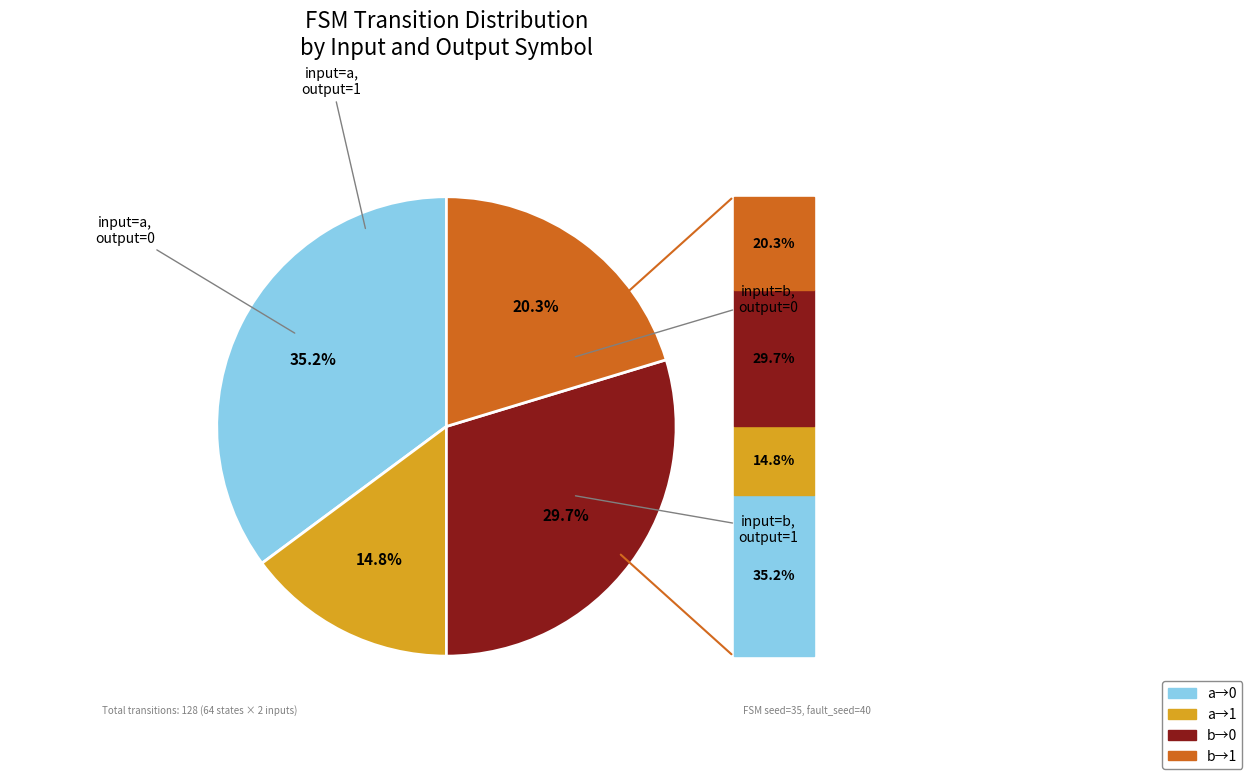

Is there any slice that represents more than half of the pie?

No